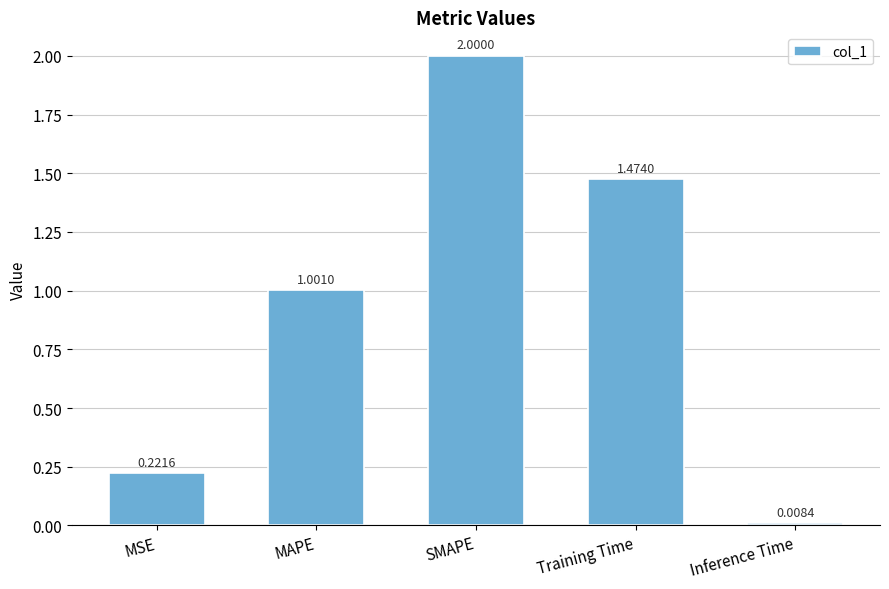

How many bars are there in total?

5